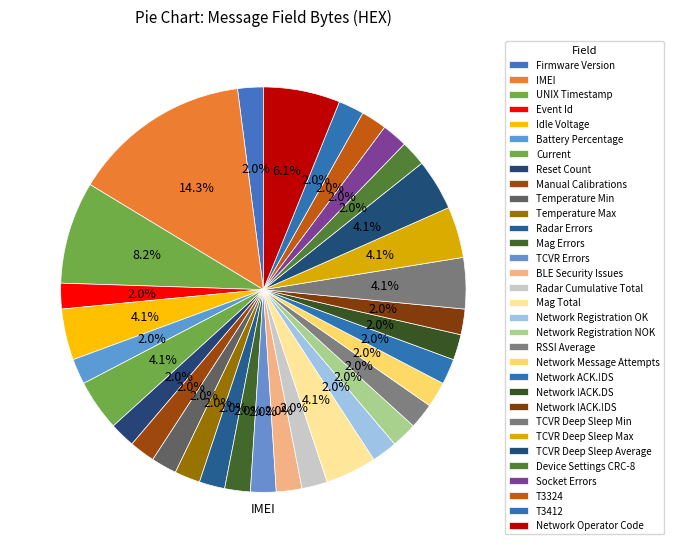

Is it true that Battery Percentage is 1% of the pie?

False